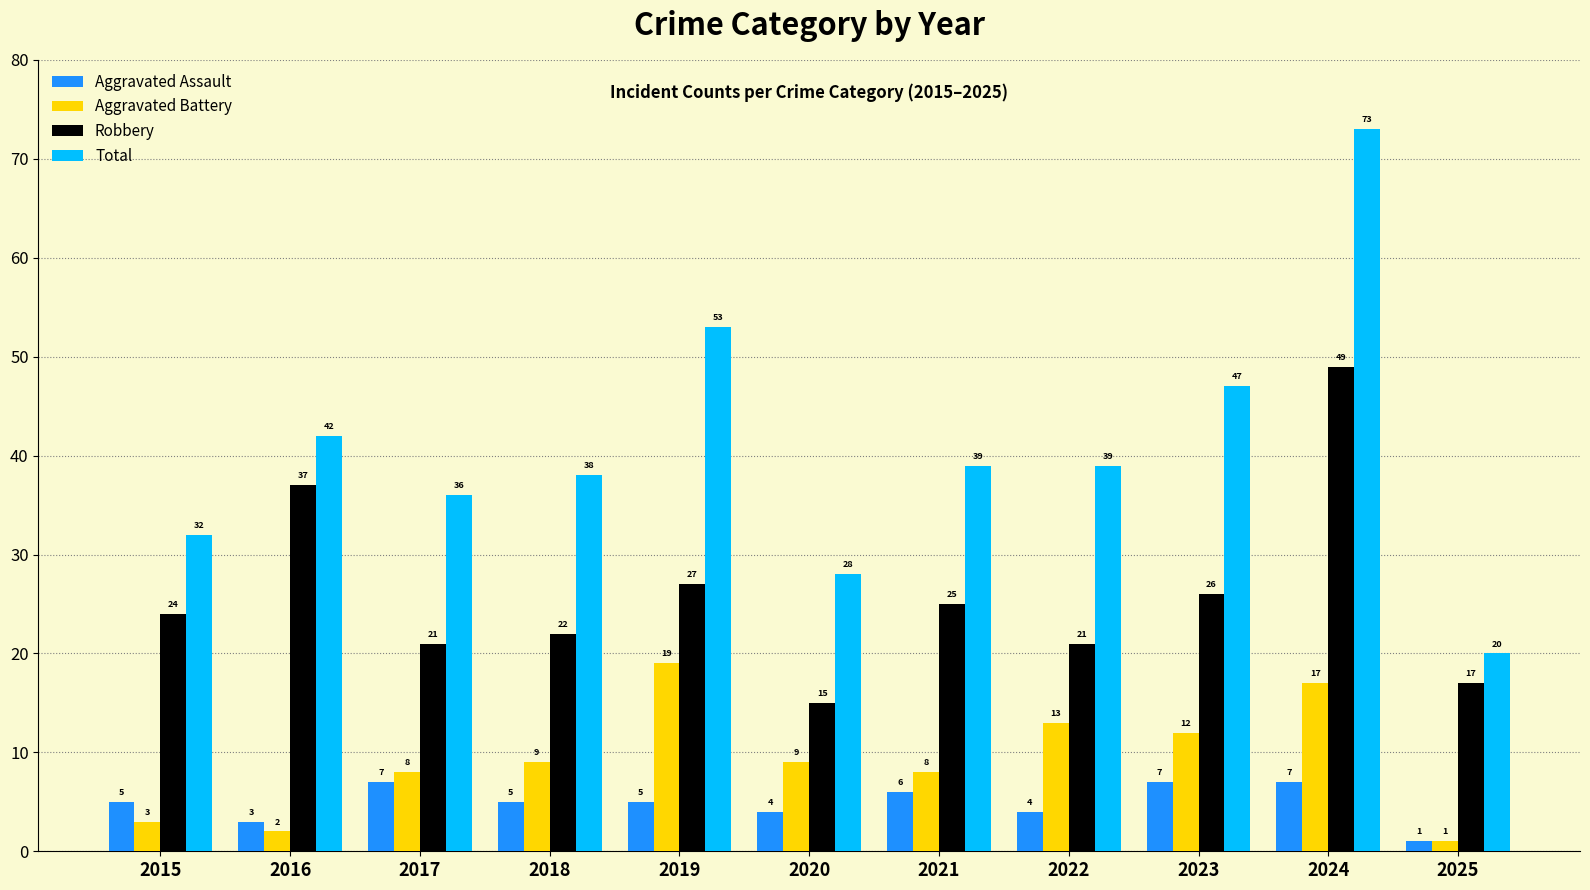

At how many categories does at least one series exceed 48?

2